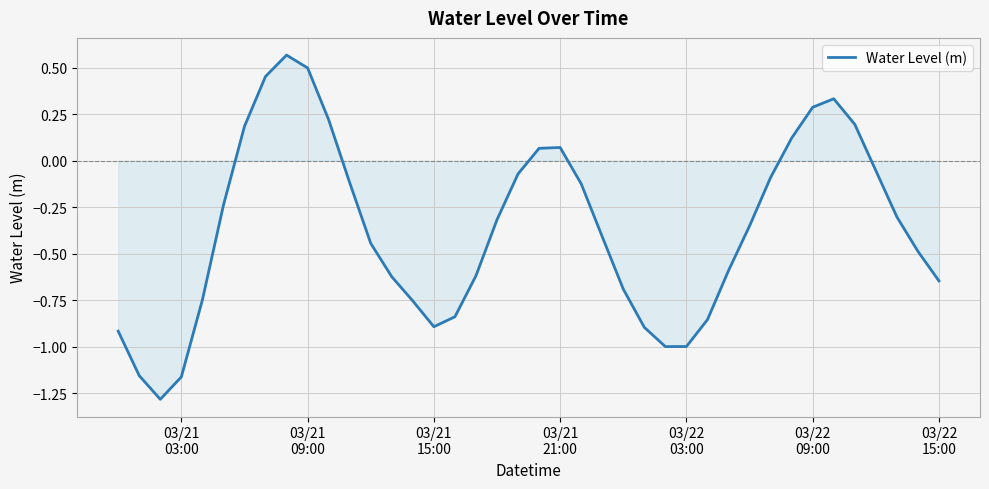

What is the smallest value displayed?

-1.3